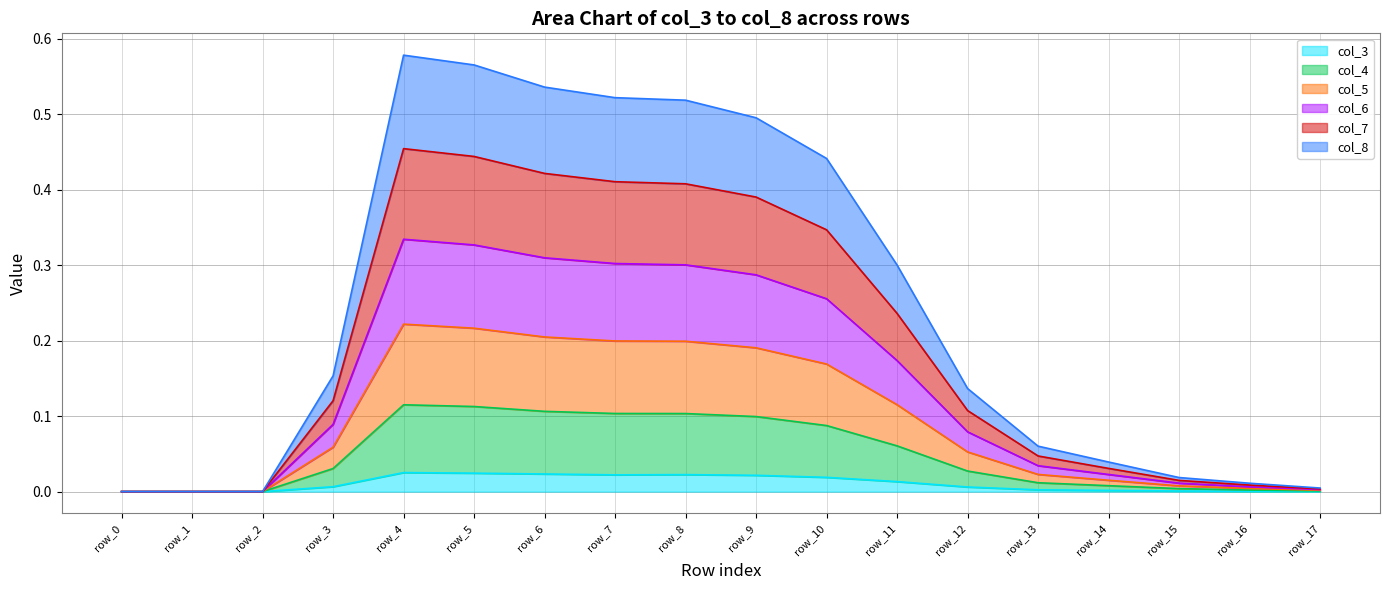

The value of col_3 at row_14 is 0.0. True or false?

True